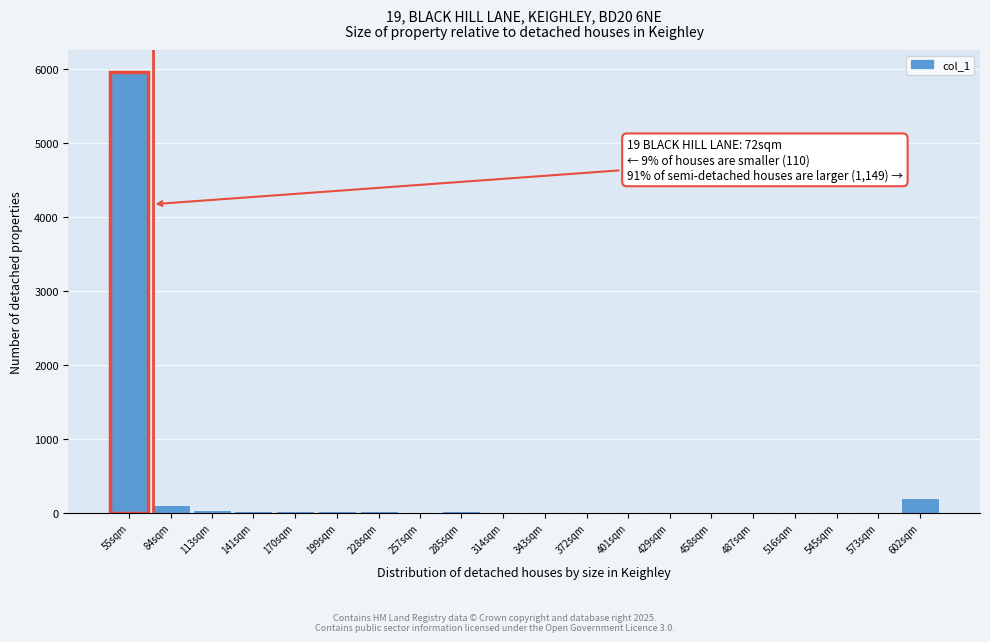

What is the greatest value displayed?

5959